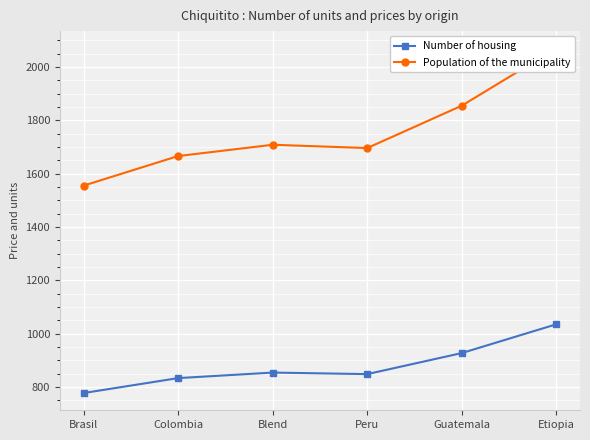

The Number of housing series shows 848.0 at Peru. True or false?

True